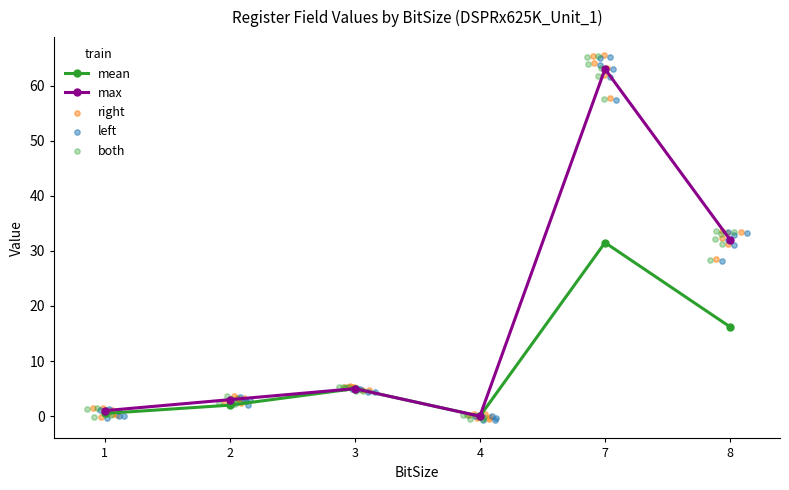

Which series contains the lowest Y value?

left